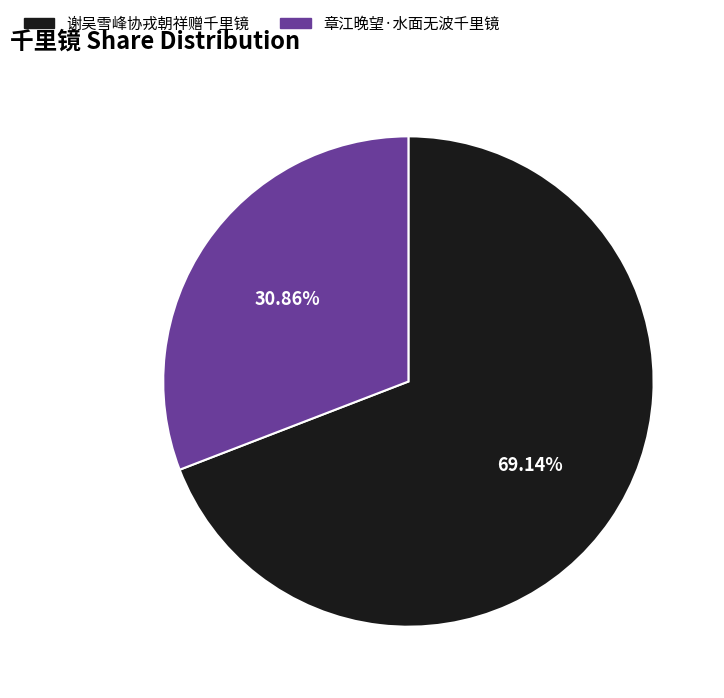

What percentage do 章江晚望·水面无波千里镜 and 谢吴雪峰协戎朝祥赠千里镜 together represent?

100.0%